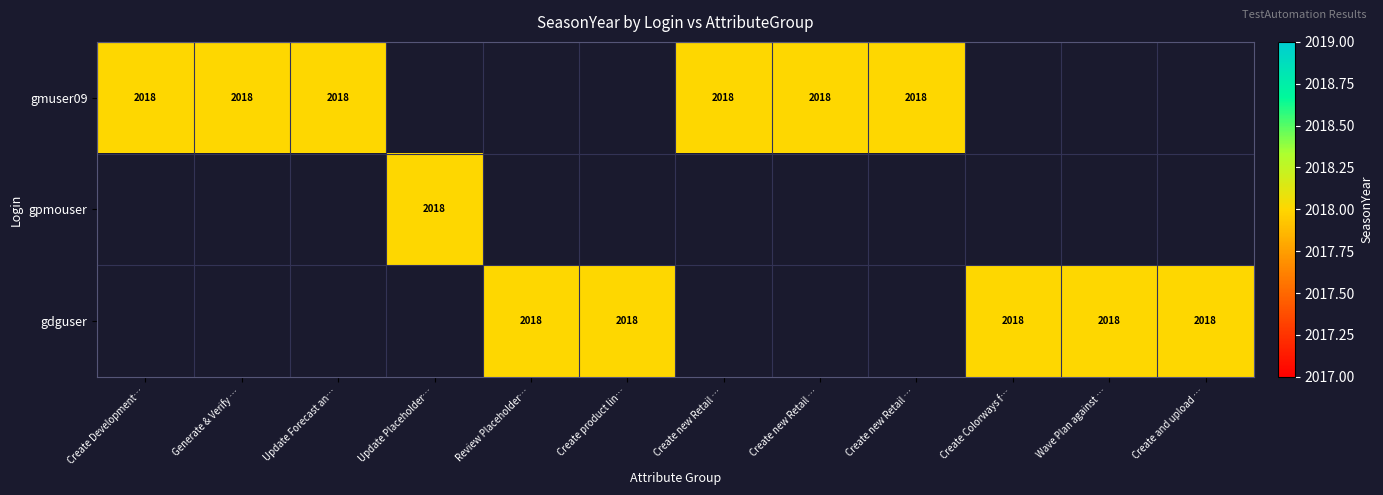

True or false: gmuser09 has a value of -1106 at 3.

False